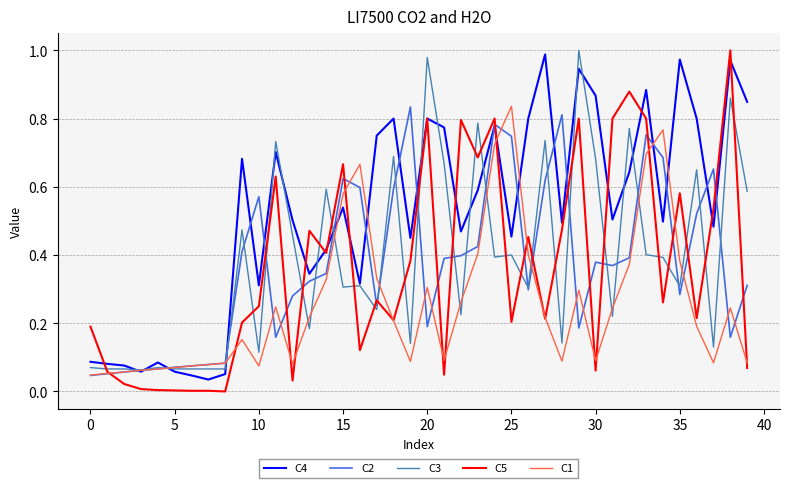

Which series has the largest range (max minus min)?

C5